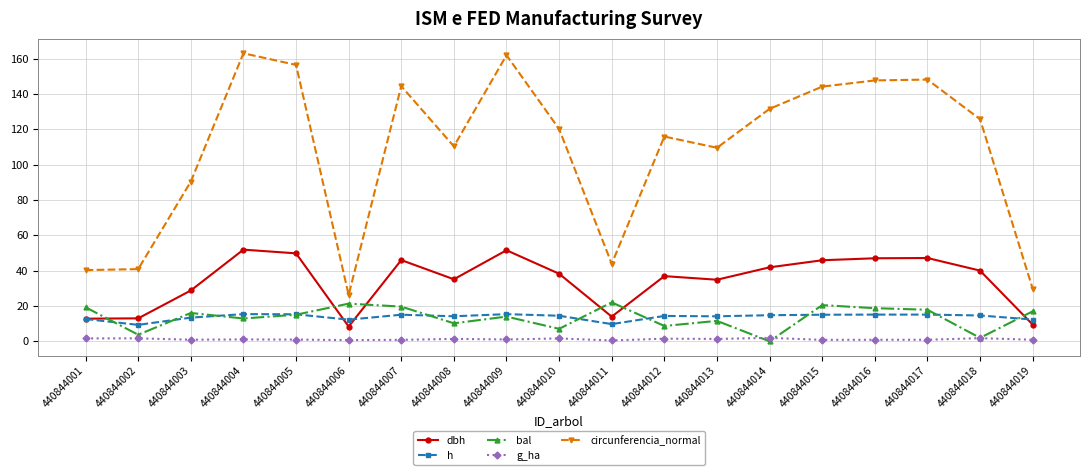

True or false: g_ha has more than 1 interior local peaks.

True